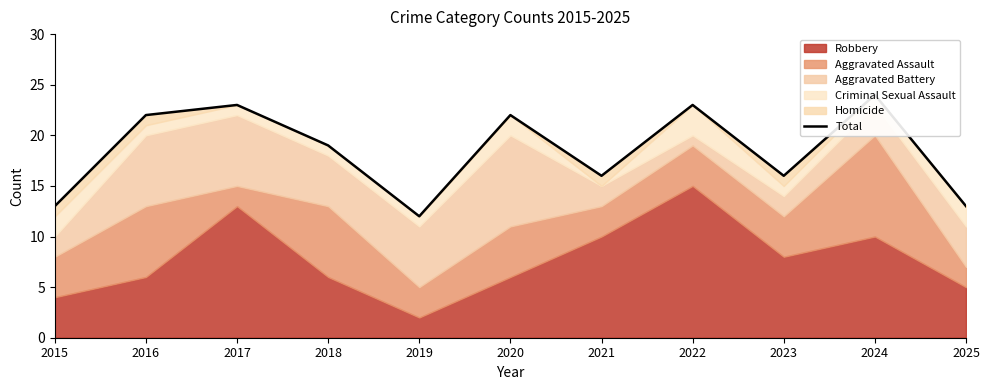

Between 2018 and 2016, which is larger?

2016